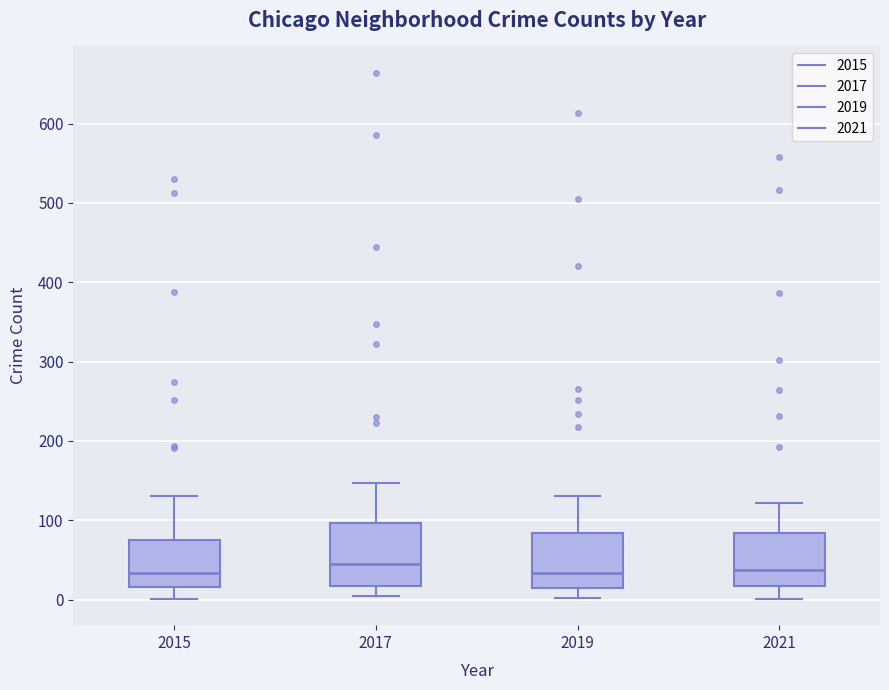

Reading left to right, transcribe this box plot: for each box, give where its median line is, the range the box spans, and where its two whiskers end, as read against the y-axis. The values are not printed on the chart, so give them approximately, as read against the axis.

2015: median 30, box 20 to 80, whiskers 0 to 130
2017: median 50, box 20 to 100, whiskers 0 to 150
2019: median 30, box 20 to 80, whiskers 0 to 130
2021: median 40, box 20 to 80, whiskers 0 to 120